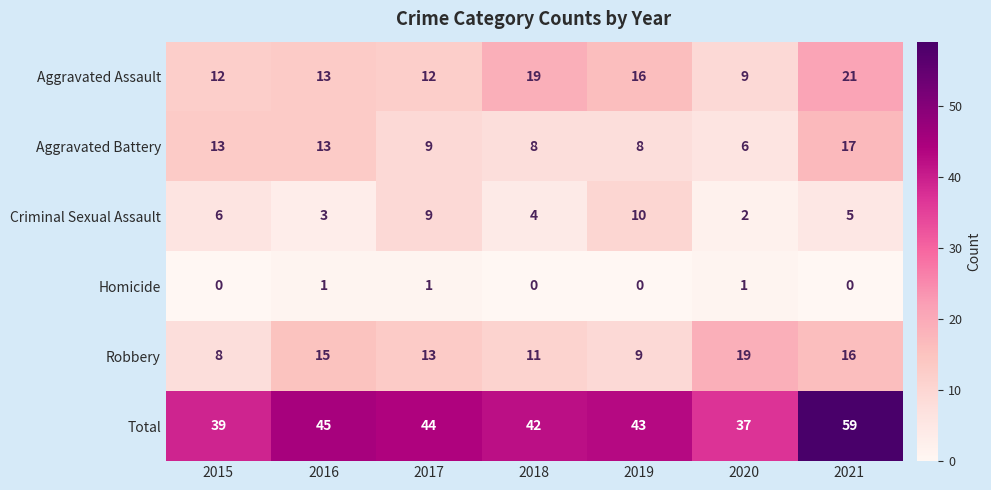

At which category is the sum across all series the highest?

2021